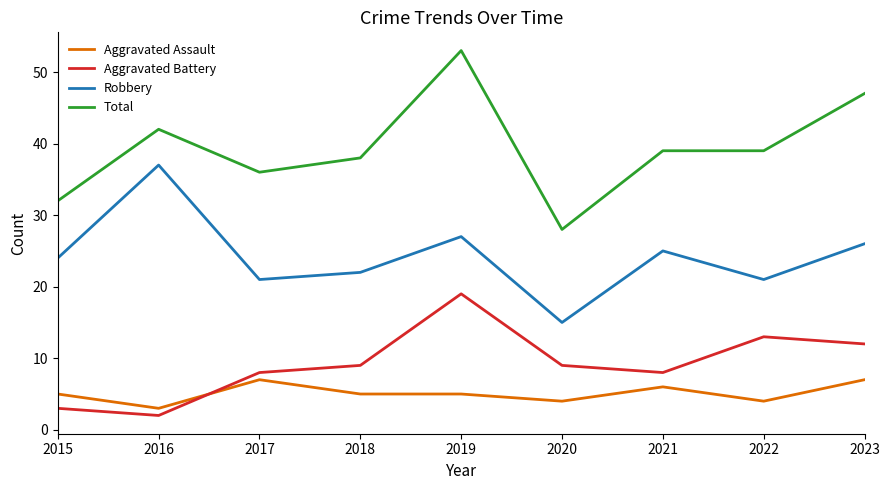

What value does the Total series have at 2022, to the nearest 10?

40